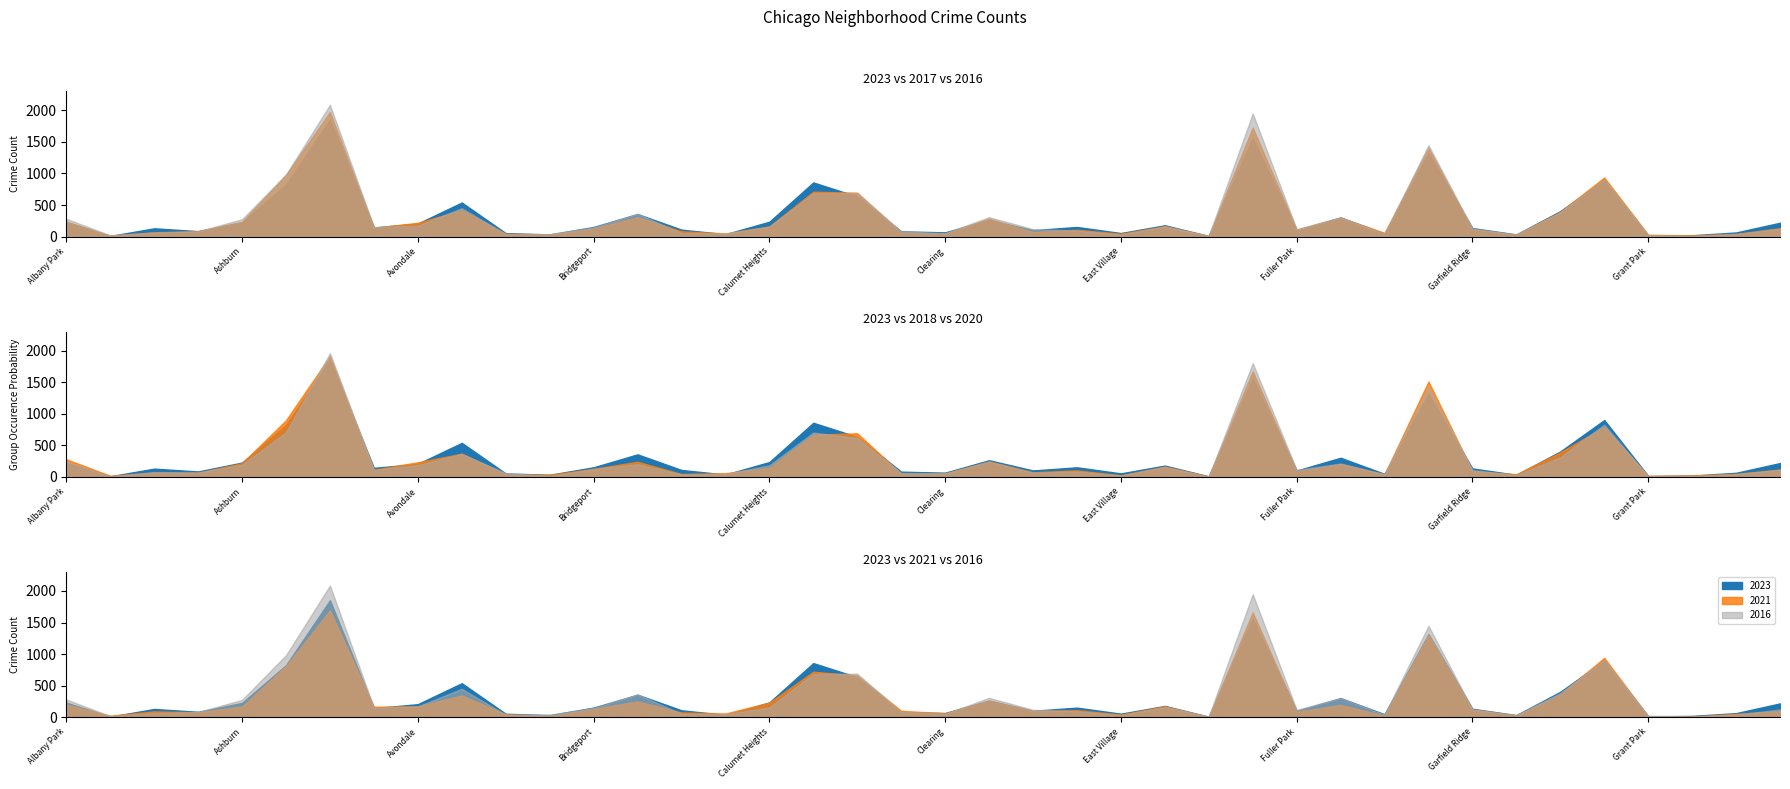

What is the total value across all series at Gold Coast?

201